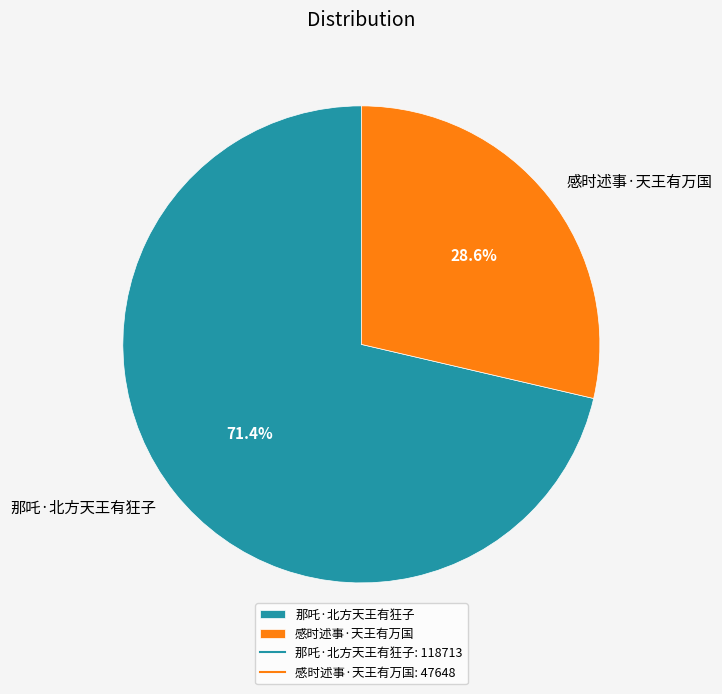

True or false: 那吒·北方天王有狂子 accounts for 71% of the total.

True